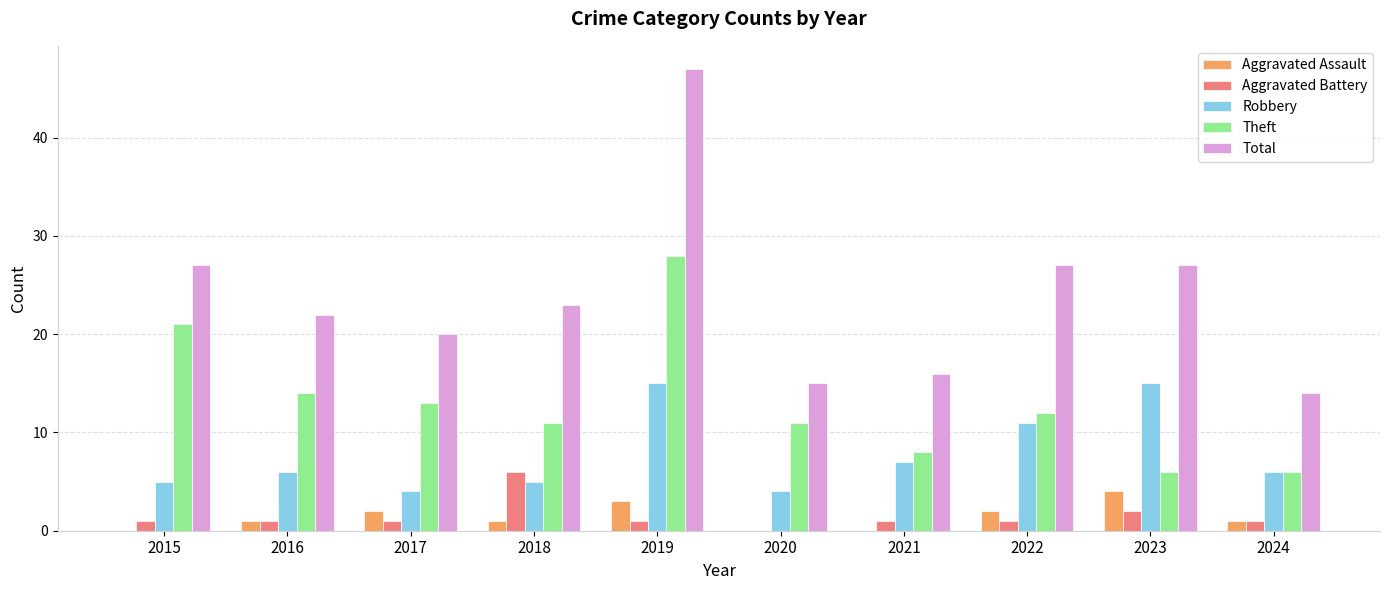

How many categories are shown in the chart?

10